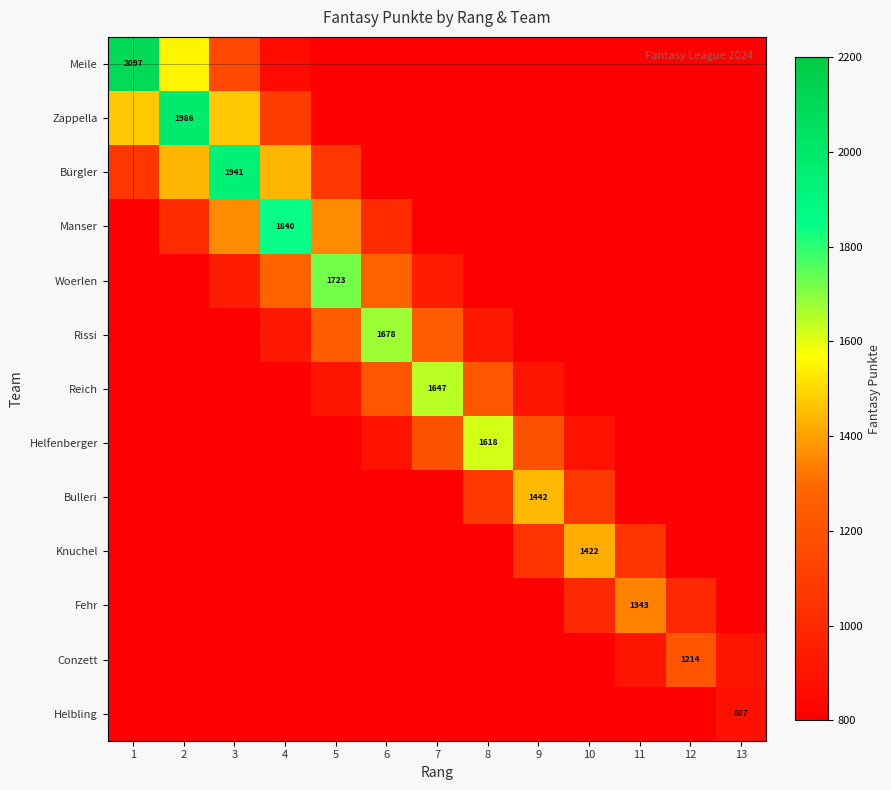

The Manser series shows 304.1 at 10. True or false?

True